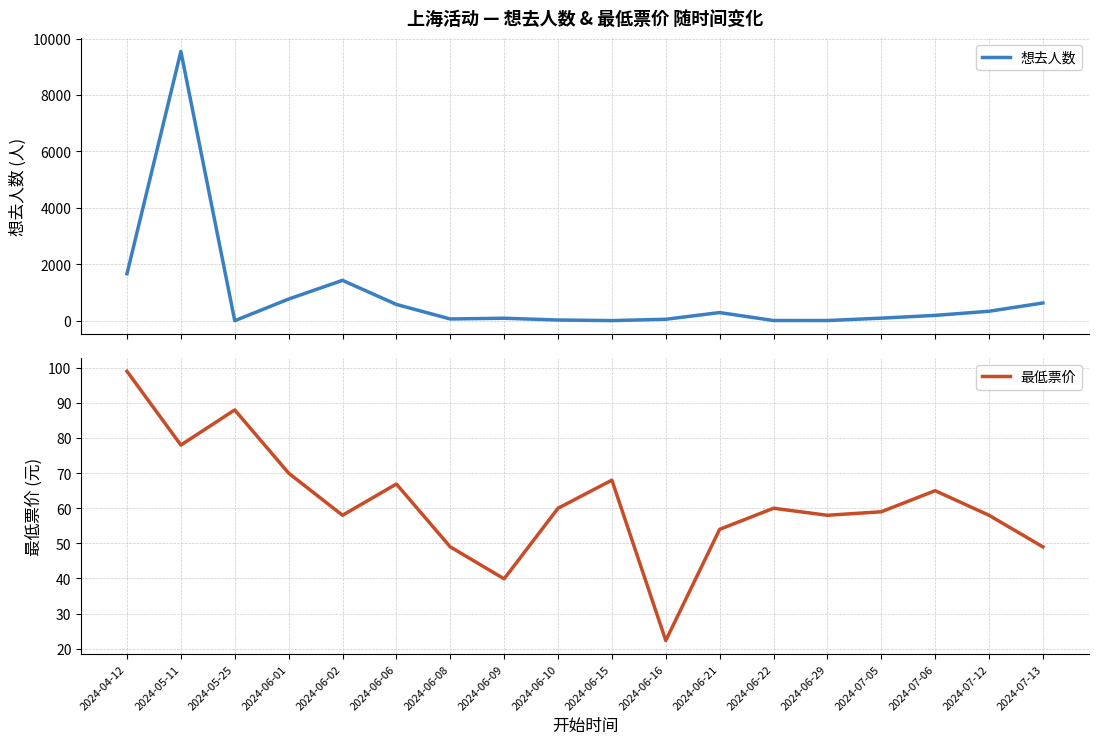

What is the label of the 10th point from the left?

2024-06-15